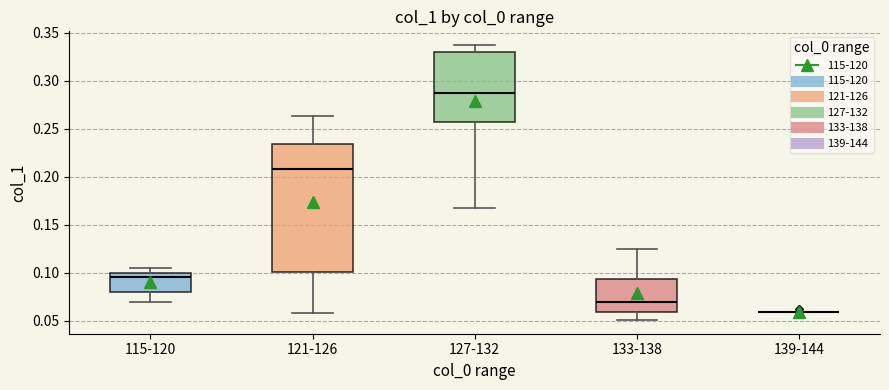

Where does the lower whisker of the box for 115-120 end on the y-axis? The values are not printed on the chart, so give them approximately, as read against the axis.

0.070